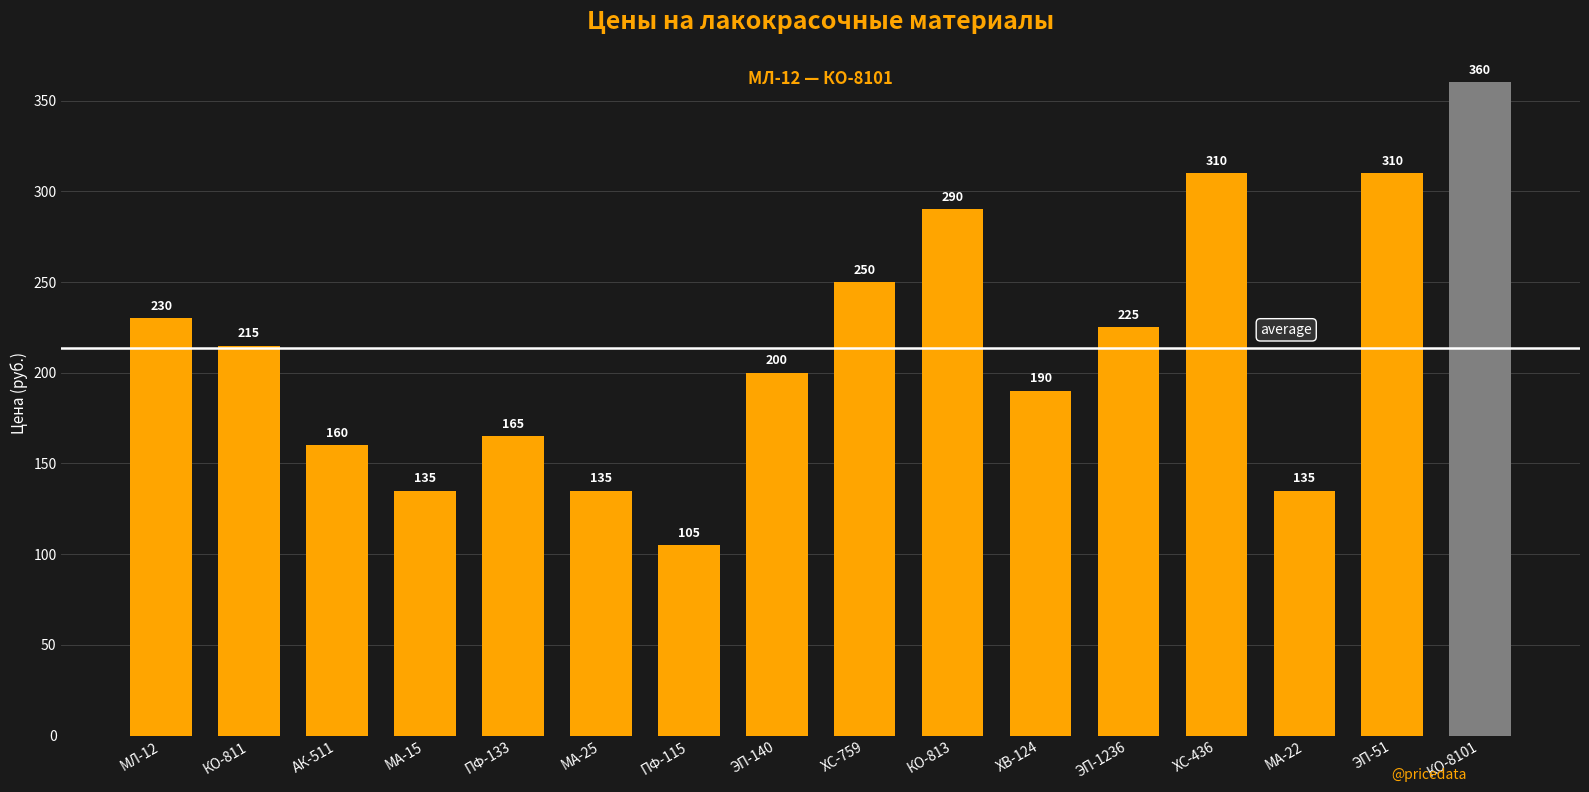

What position from the left is МА-15?

4